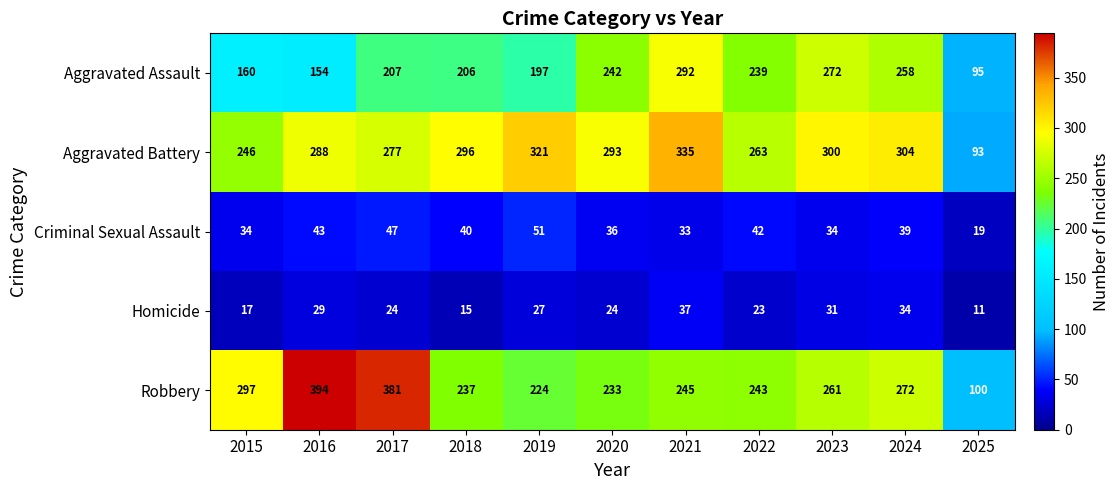

Which label corresponds to the largest value in the chart?

2016